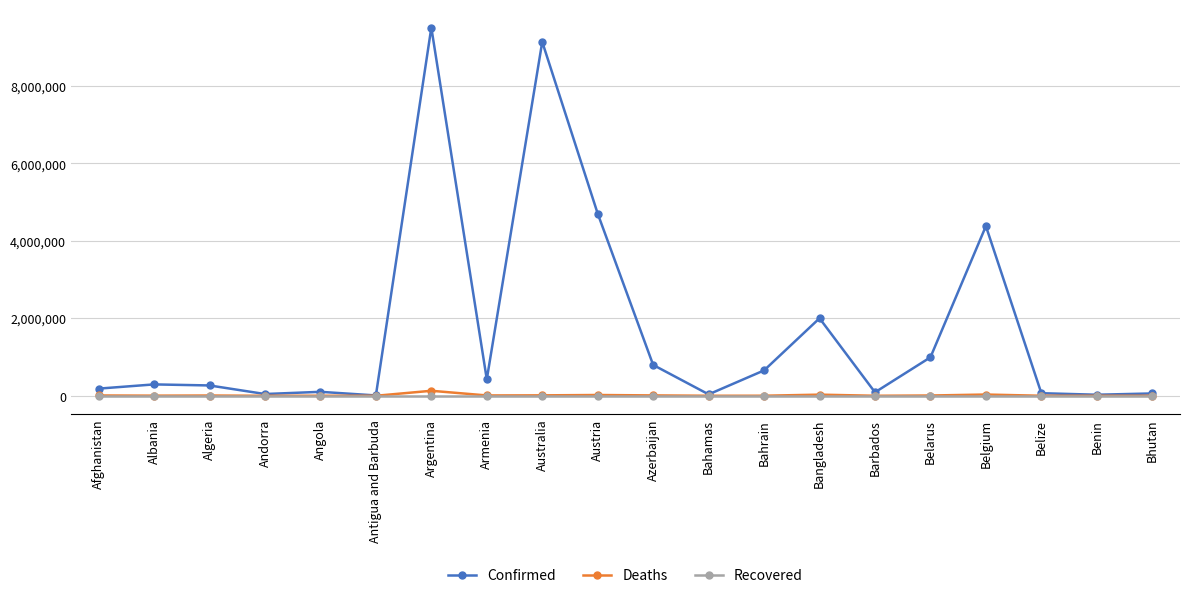

What is the difference between the highest and lowest values at Benin?

27271